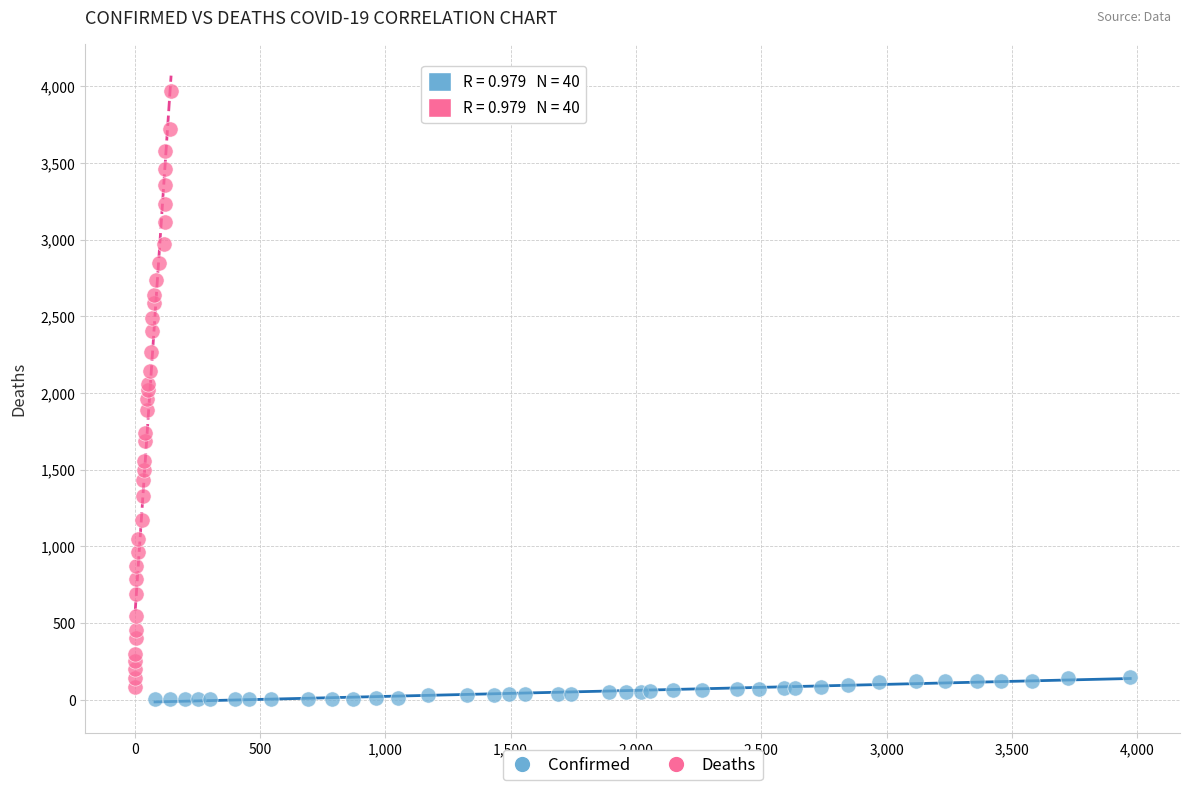

Which series has the widest spread of Y values?

Deaths